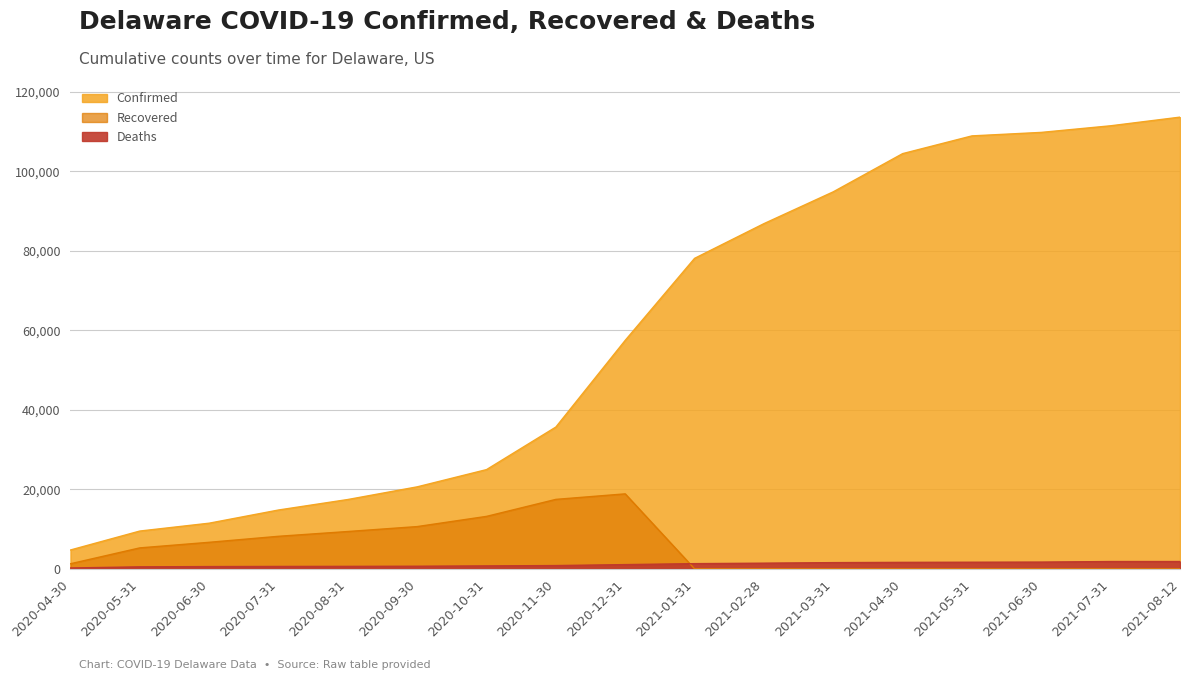

At which label is Confirmed closest to 59158?

2020-12-31